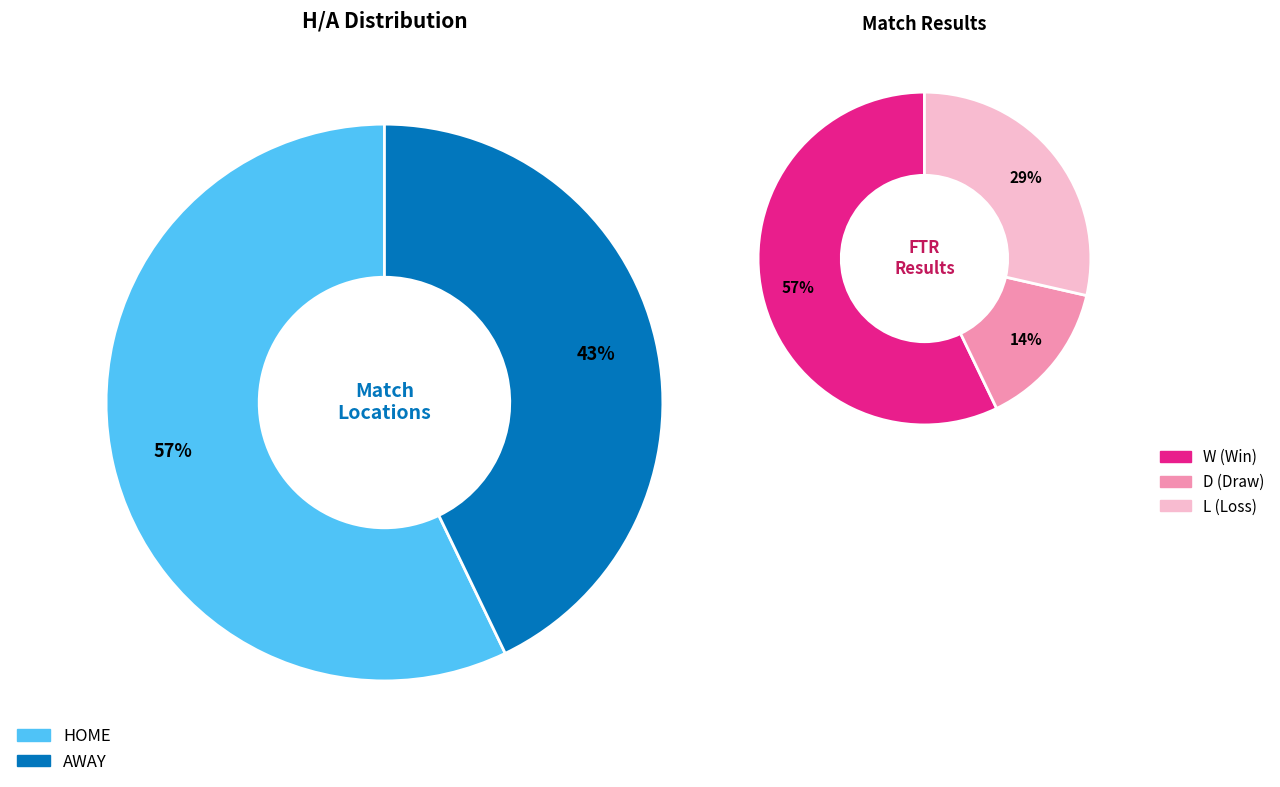

To the nearest percent, what is the difference between the largest and smallest slice percentages?

14%